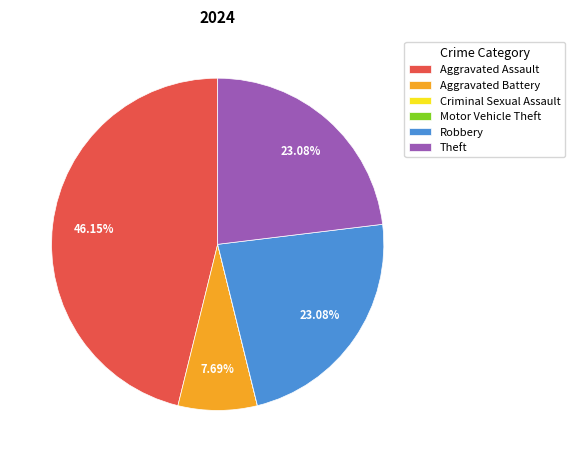

What percentage is the Aggravated Battery slice, to the nearest percent?

8%